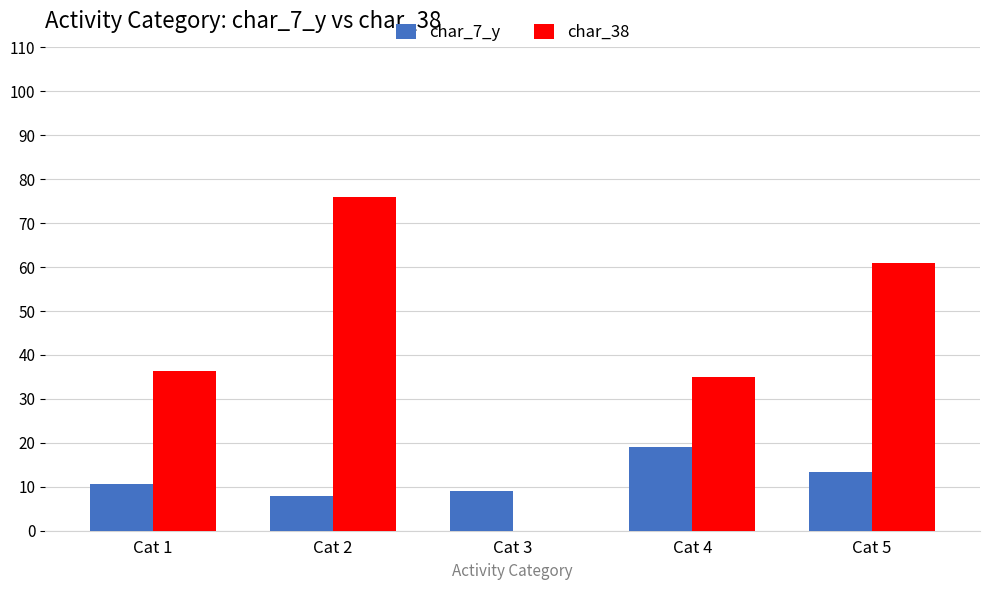

Is it true that char_7_y equals 20.1 at Cat 5?

False